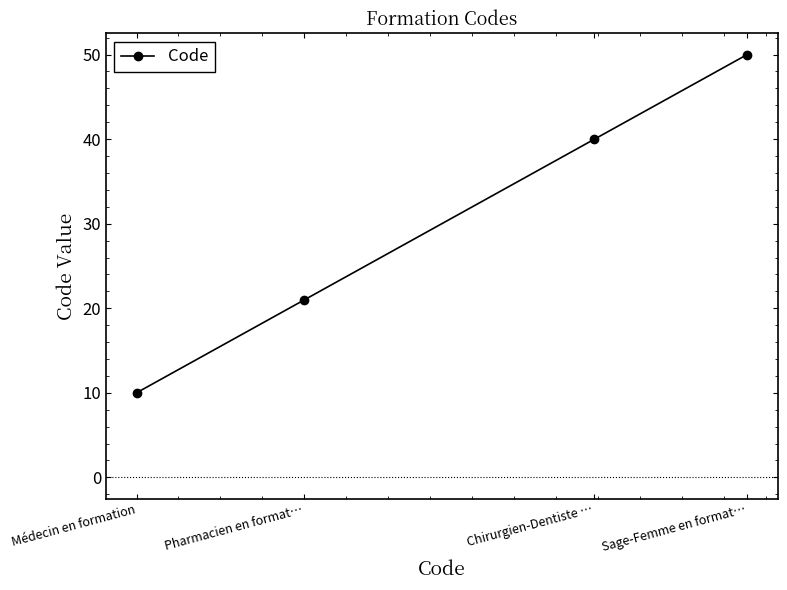

Which category has the lowest value across all series?

Médecin en formation